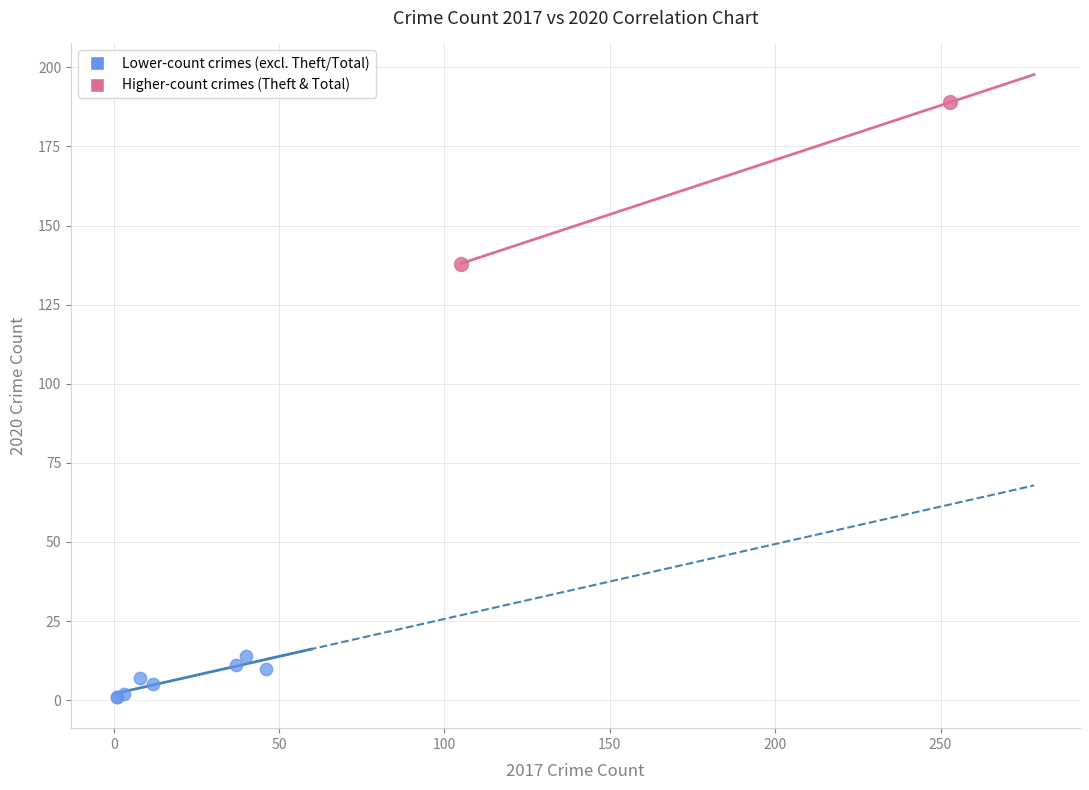

Which series has the largest Y range (max minus min)?

Higher-count crimes (Theft & Total)